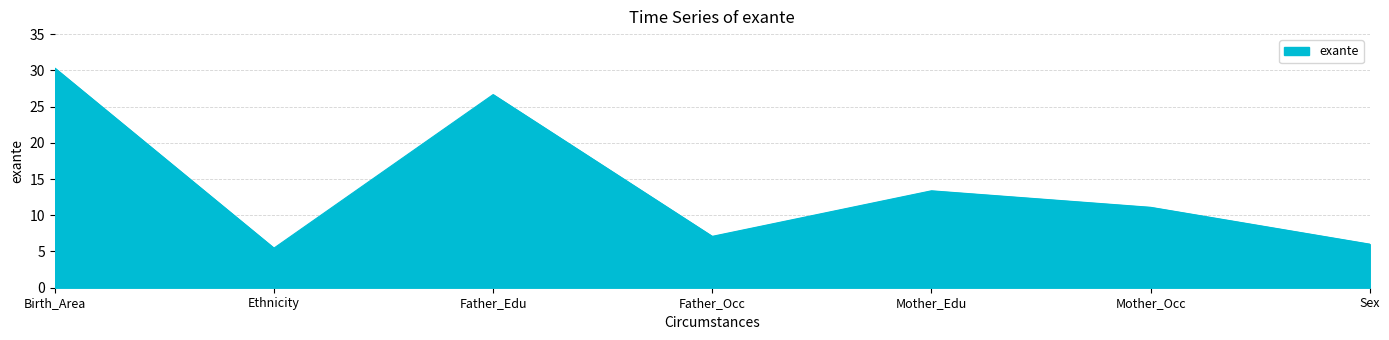

Where is the first local maximum?

Father_Edu